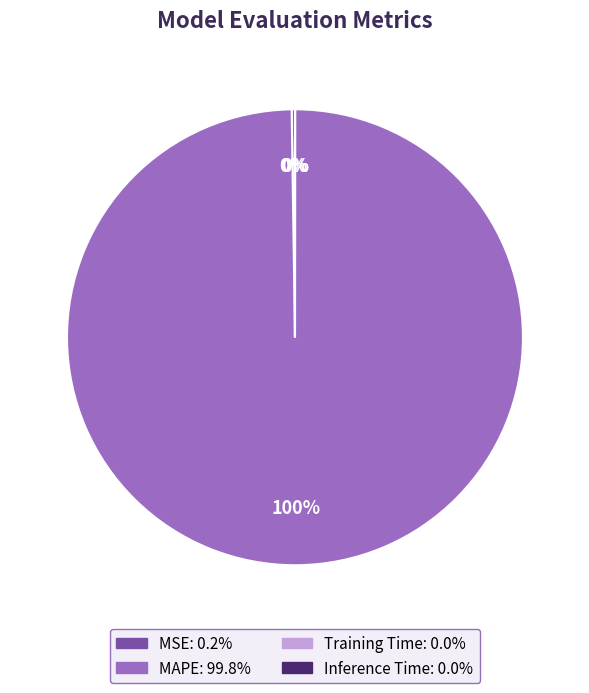

The MAPE slice represents 100% of the pie. True or false?

True